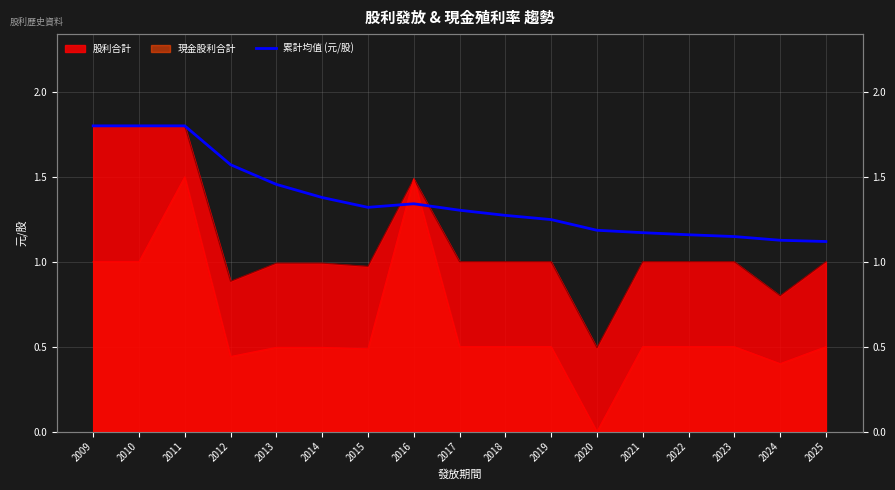

How many interior local peaks (higher than both neighbors) does the data have?

1